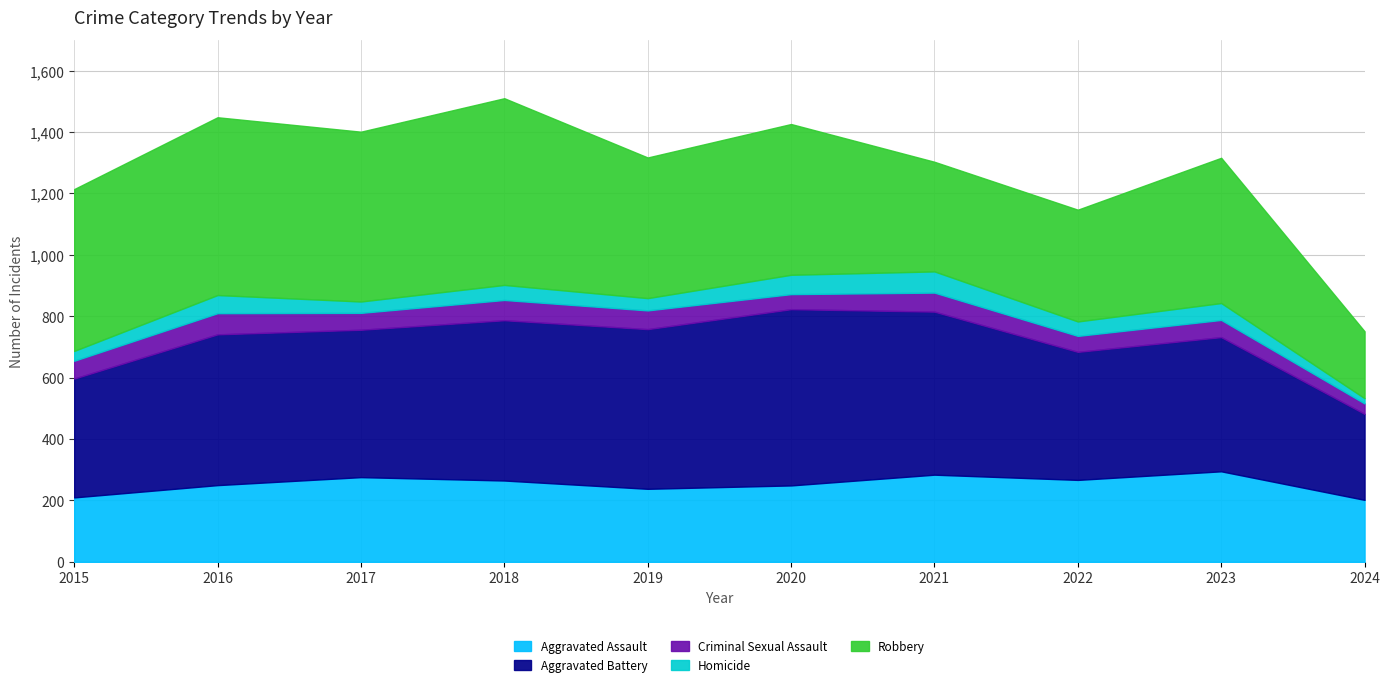

Which series changed the most between 2021 and 2024?

Aggravated Battery